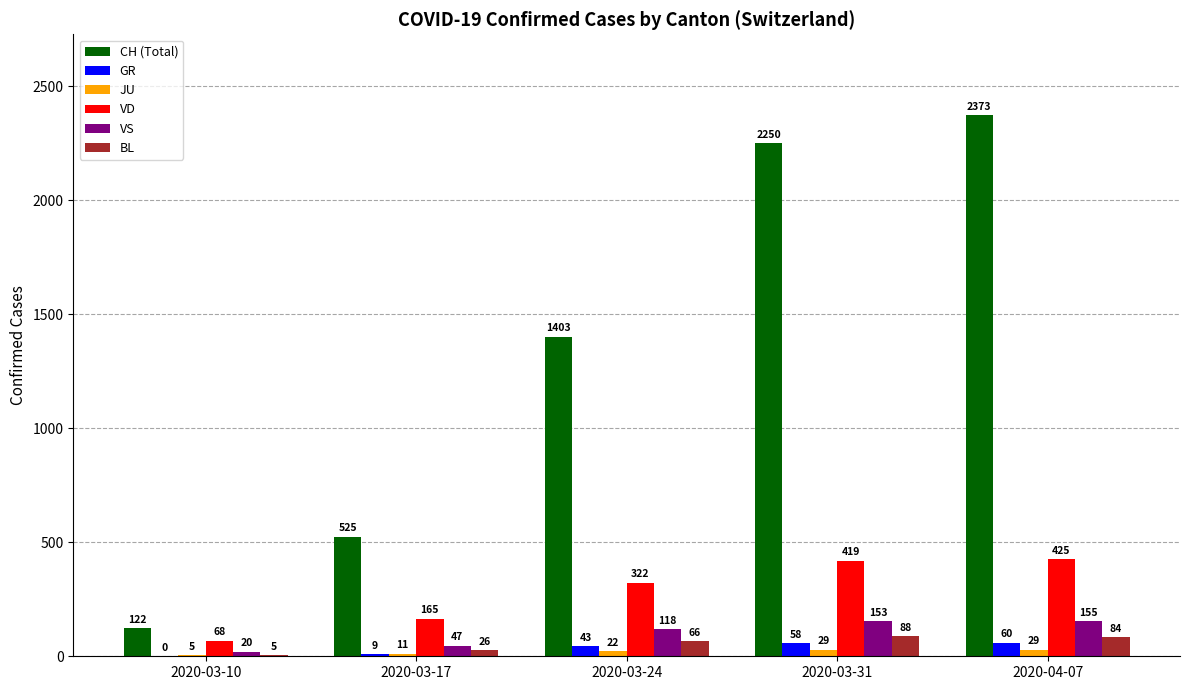

Is it true that BL equals 84 at 2020-04-07?

True